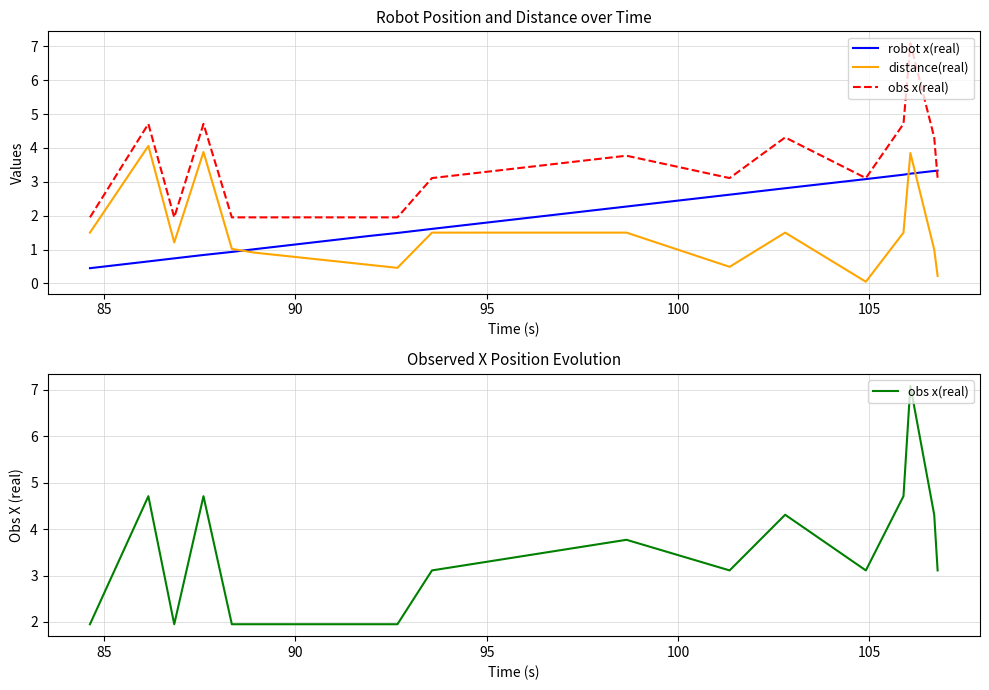

What is the sum of all obs x(real) values?

57.8